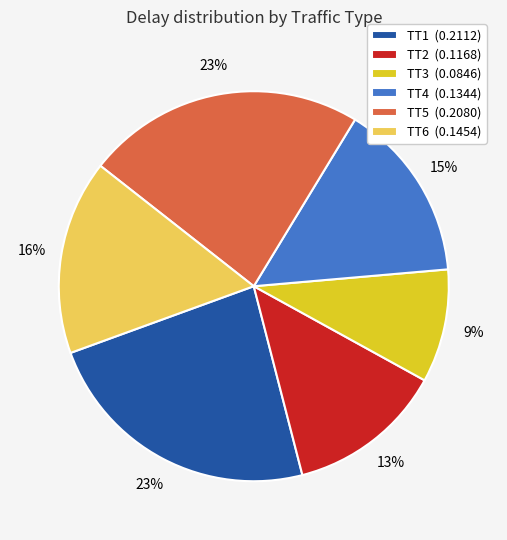

Does TT2 represent more than half of the total?

No